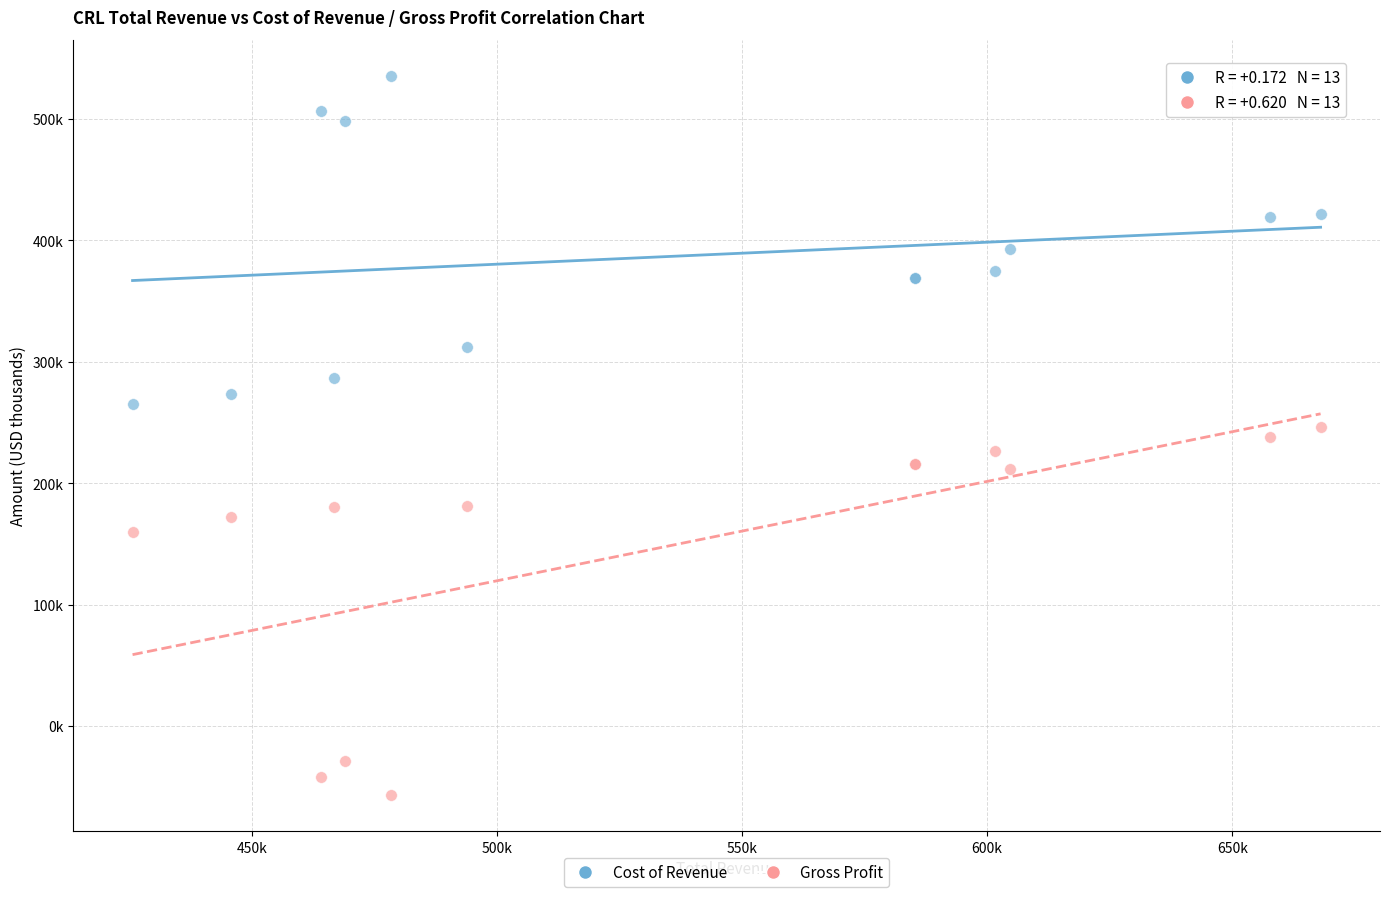

What are all the series names shown in the legend?

Cost of Revenue, Gross Profit